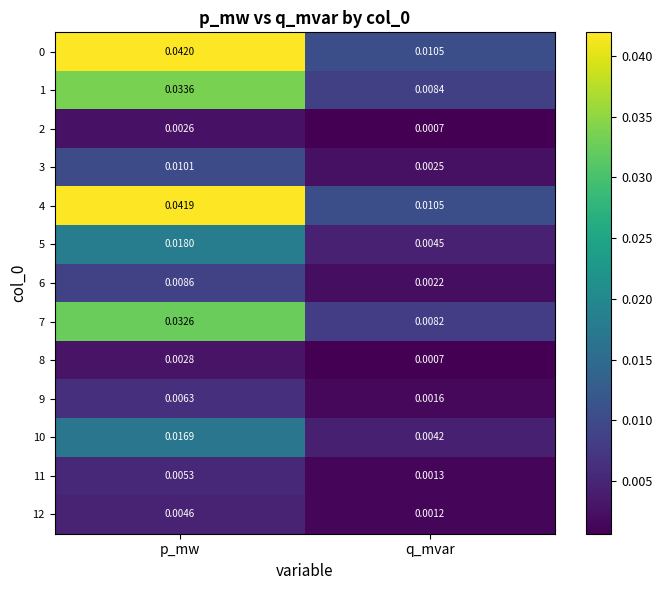

At which category is the sum across all series the highest?

p_mw